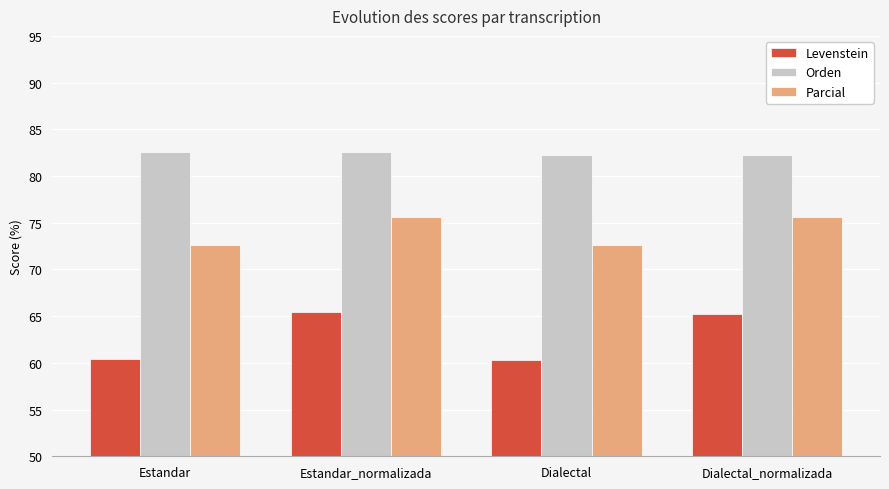

Reading right to left, list all the values displayed in this chart.

Levenstein: Dialectal_normalizada=65.3	Dialectal=60.3	Estandar_normalizada=65.4	Estandar=60.5
Orden: Dialectal_normalizada=82.2	Dialectal=82.2	Estandar_normalizada=82.6	Estandar=82.6
Parcial: Dialectal_normalizada=75.6	Dialectal=72.7	Estandar_normalizada=75.6	Estandar=72.7